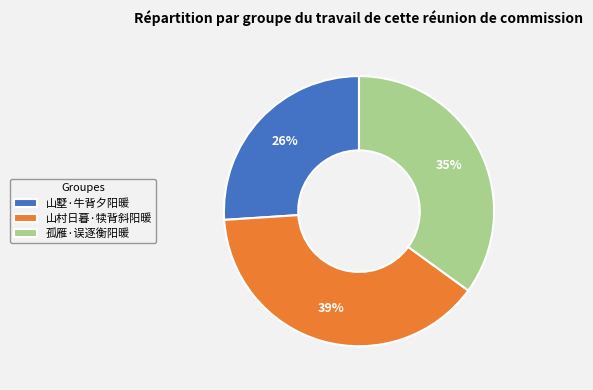

Do 山村日暮·犊背斜阳暖 and 孤雁·误逐衡阳暖 together represent more than half of the pie?

Yes